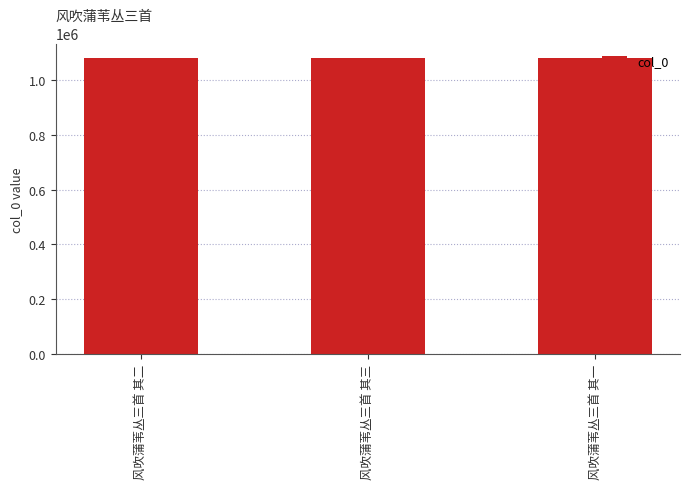

The chart shows a value of 1079693 at 风吹蒲苇丛三首 其二. True or false?

True